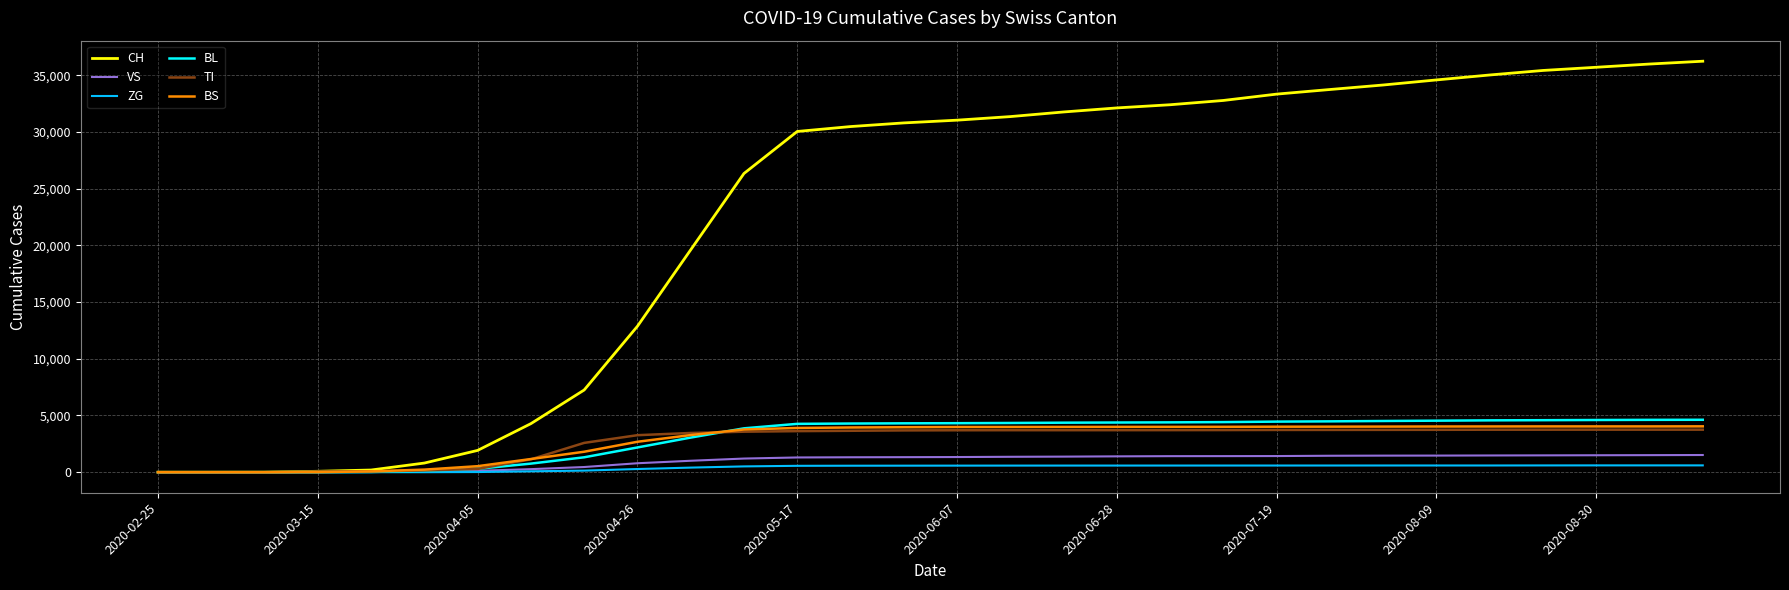

What is the maximum value shown in the chart?

36236